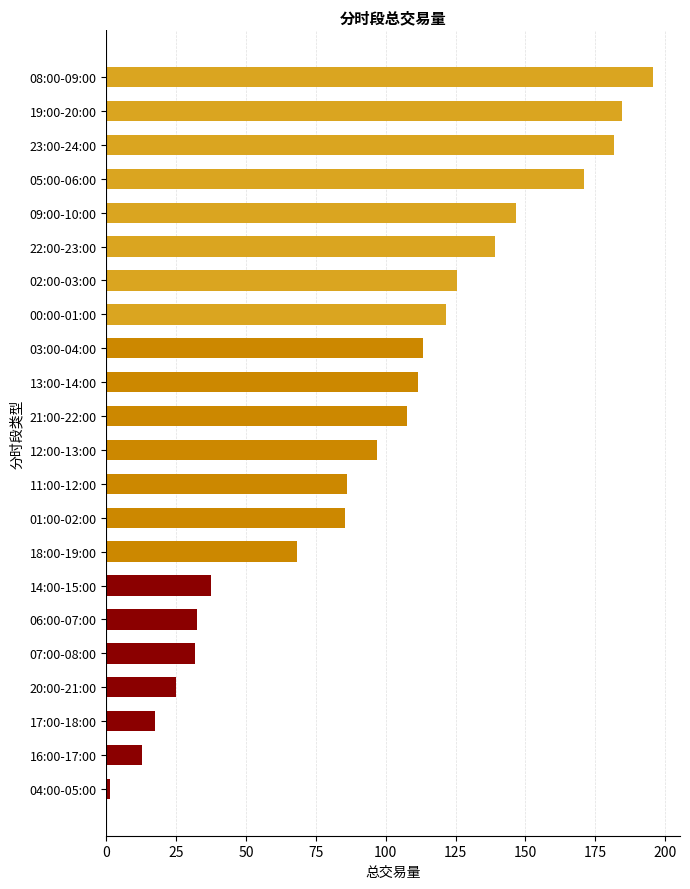

What is the change in value from 12:00-13:00 to 00:00-01:00?

+25.0